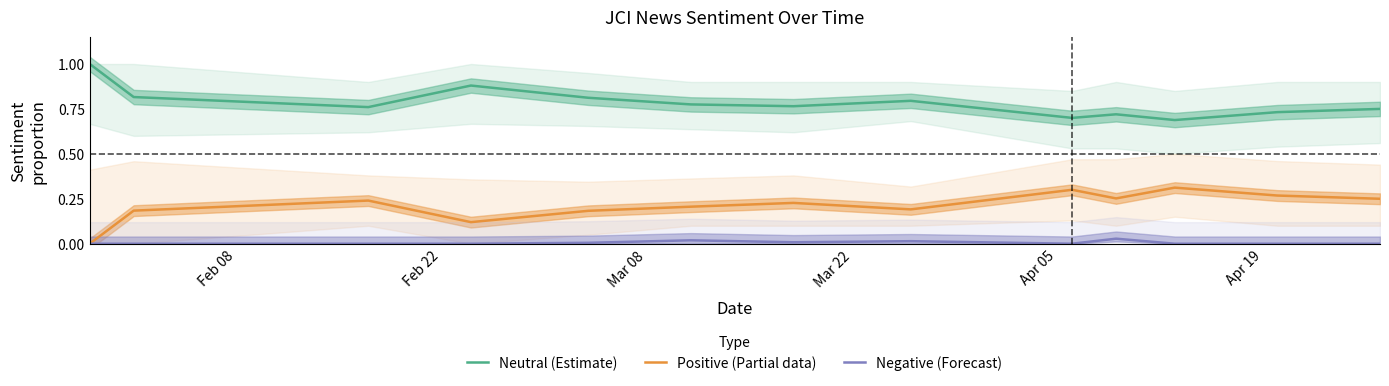

True or false: Neutral (Estimate) and Negative (Forecast) intersect in this chart.

False